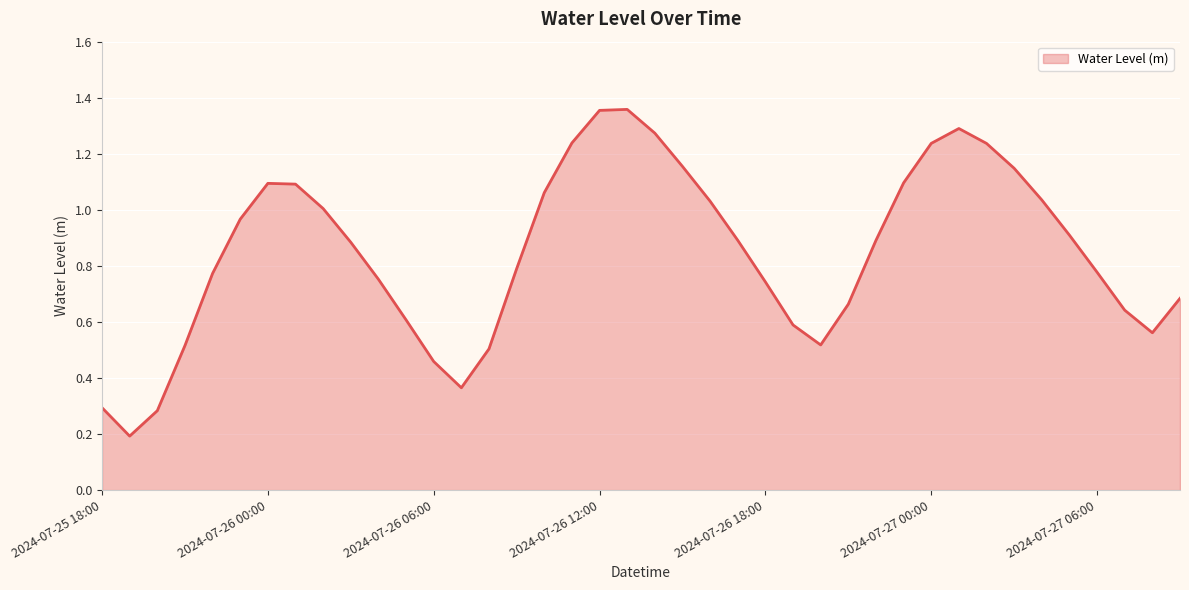

How many lines are shown in the chart?

1